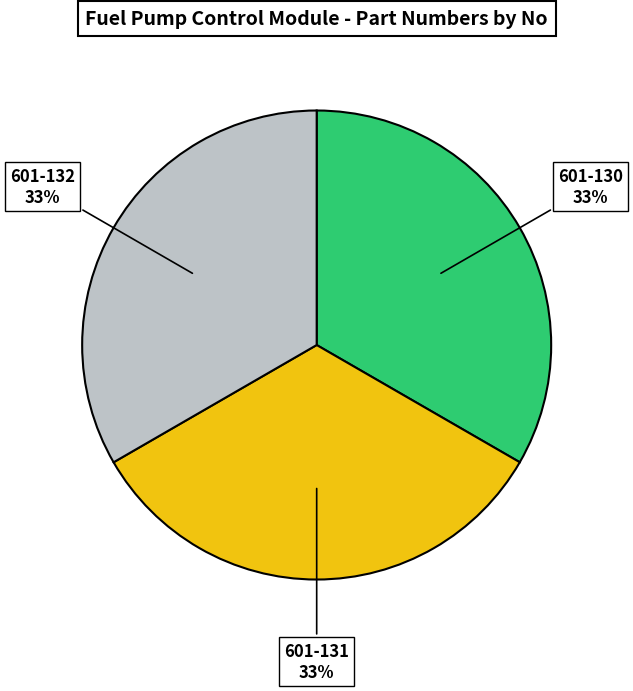

Do 601-132 and 601-130 together represent more than half of the pie?

Yes